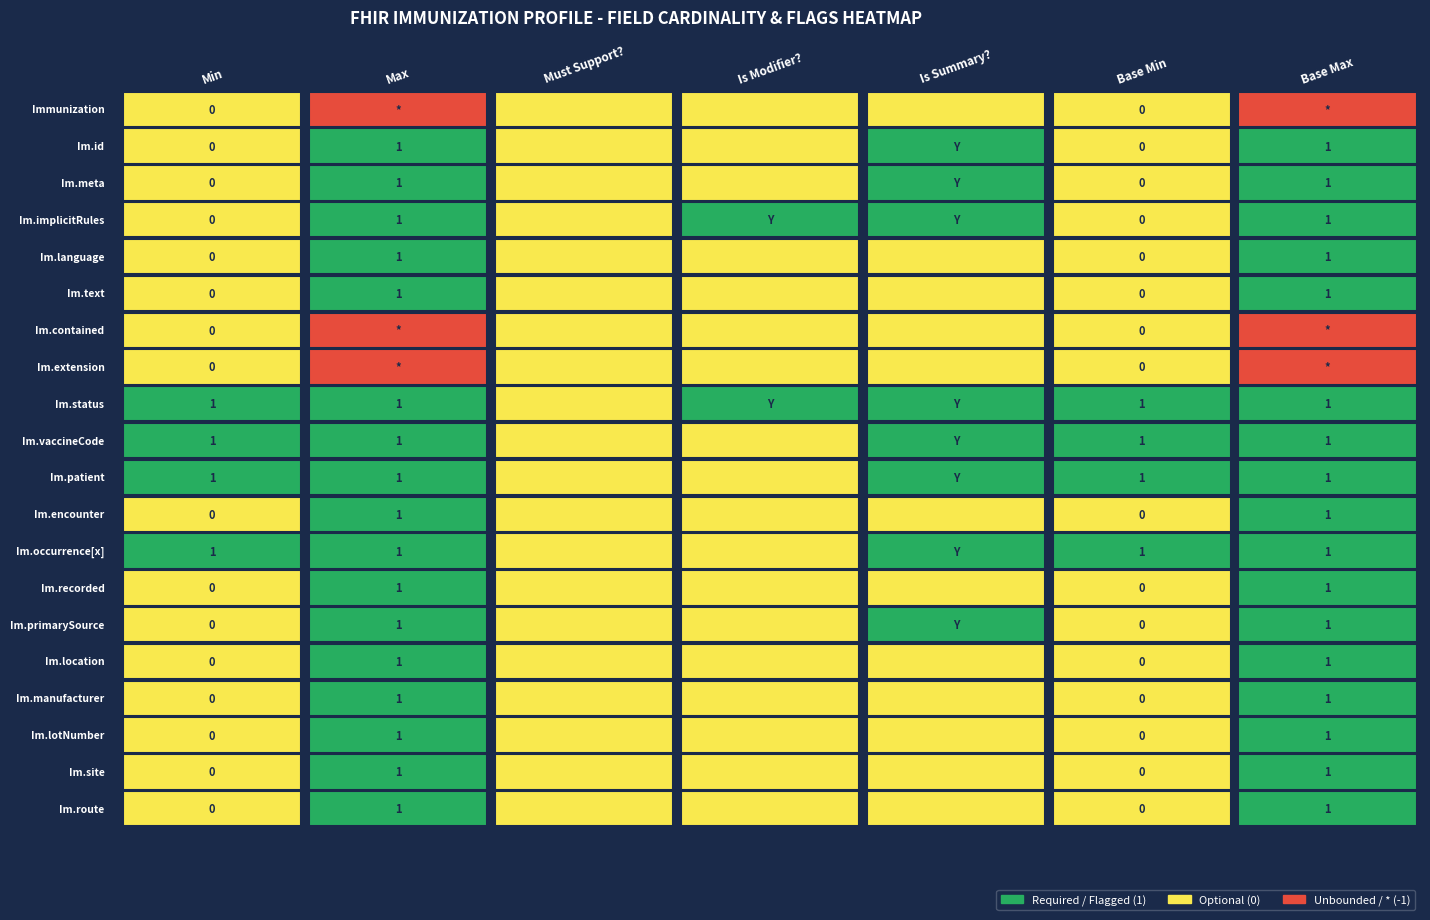

Count the number of categories in the chart.

7